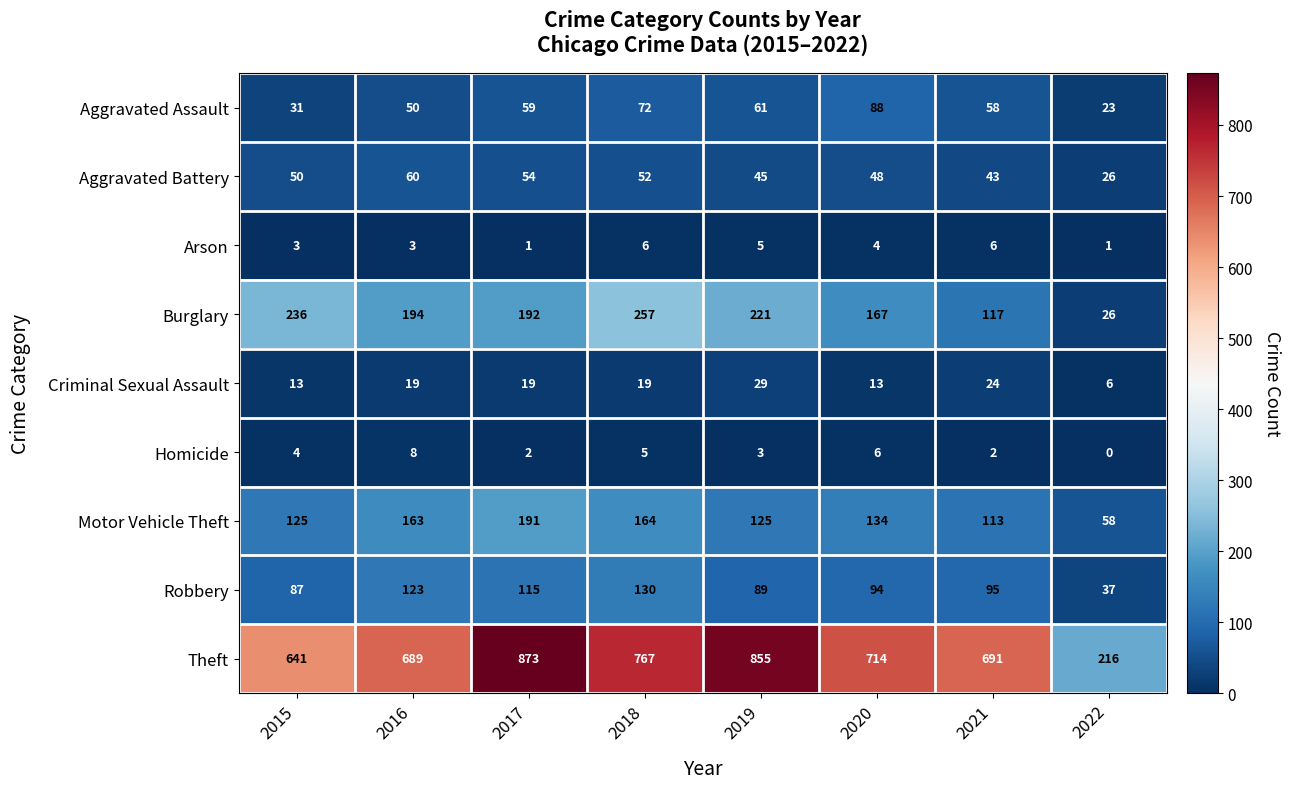

True or false: Criminal Sexual Assault has a value of 31 at 2018.

False